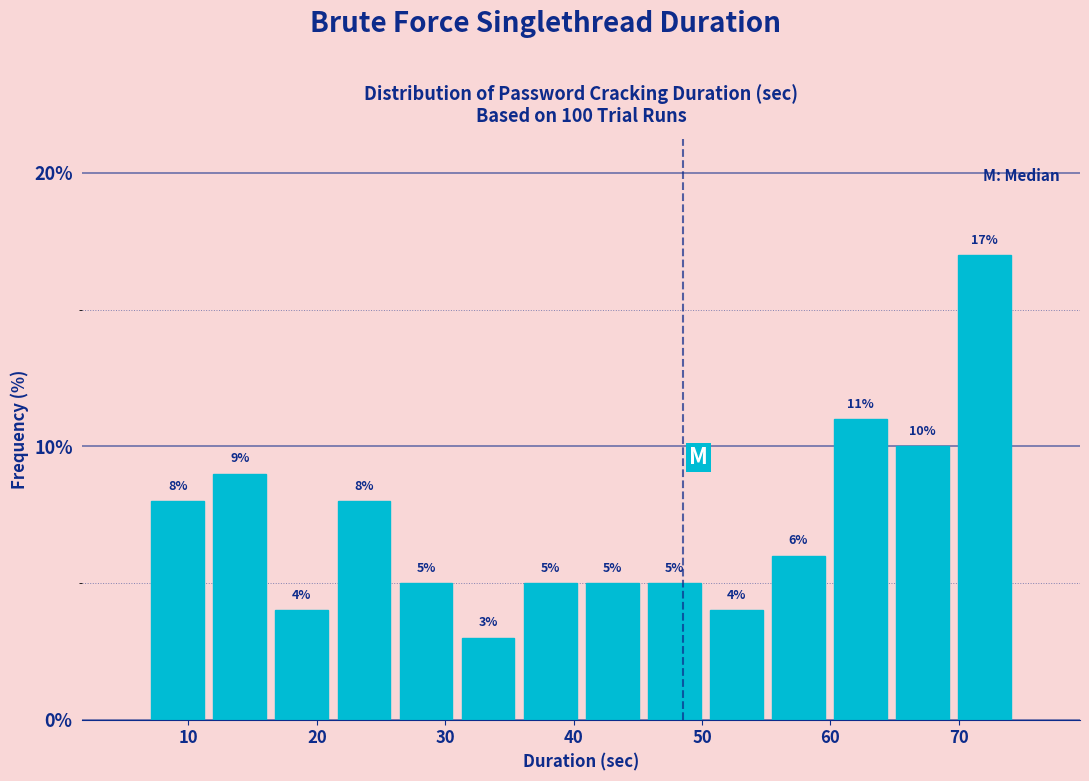

Reading left to right, transcribe this chart: for each bar, give the range it covers on the x-axis and its height. The bar edges are not printed on the chart, so give them approximately, as read against the axis.

7 to 12: 8
12 to 16: 9
16 to 21: 4
21 to 26: 8
26 to 31: 5
31 to 36: 3
36 to 41: 5
41 to 45: 5
45 to 50: 5
50 to 55: 4
55 to 60: 6
60 to 65: 11
65 to 70: 10
70 to 74: 17